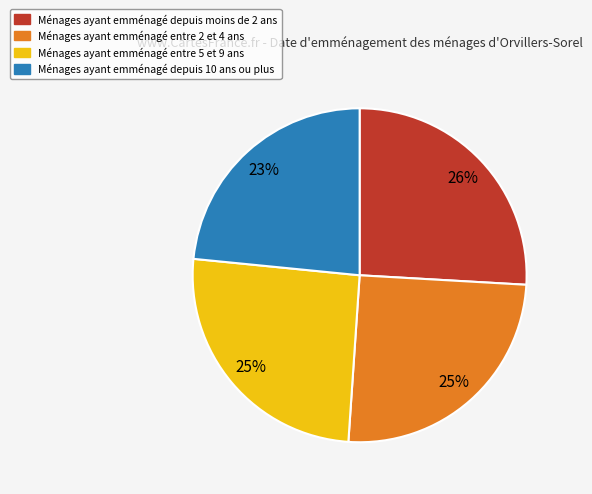

Is there a majority slice in this chart?

No